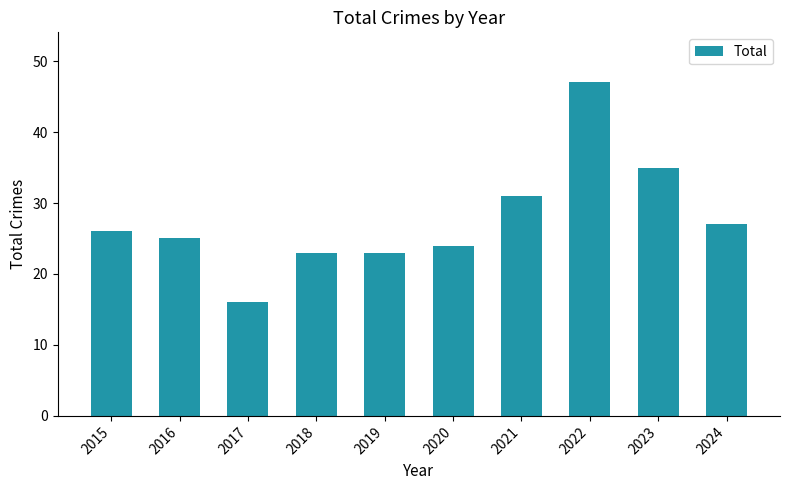

What is the value of the 9th bar from the left?

35